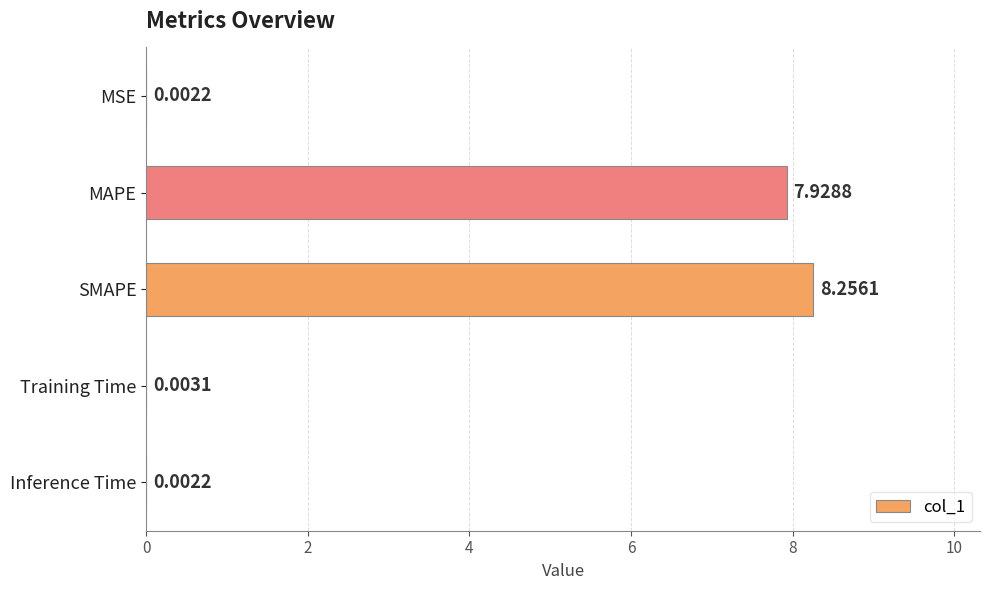

What is the change in value from MSE to SMAPE?

+8.3